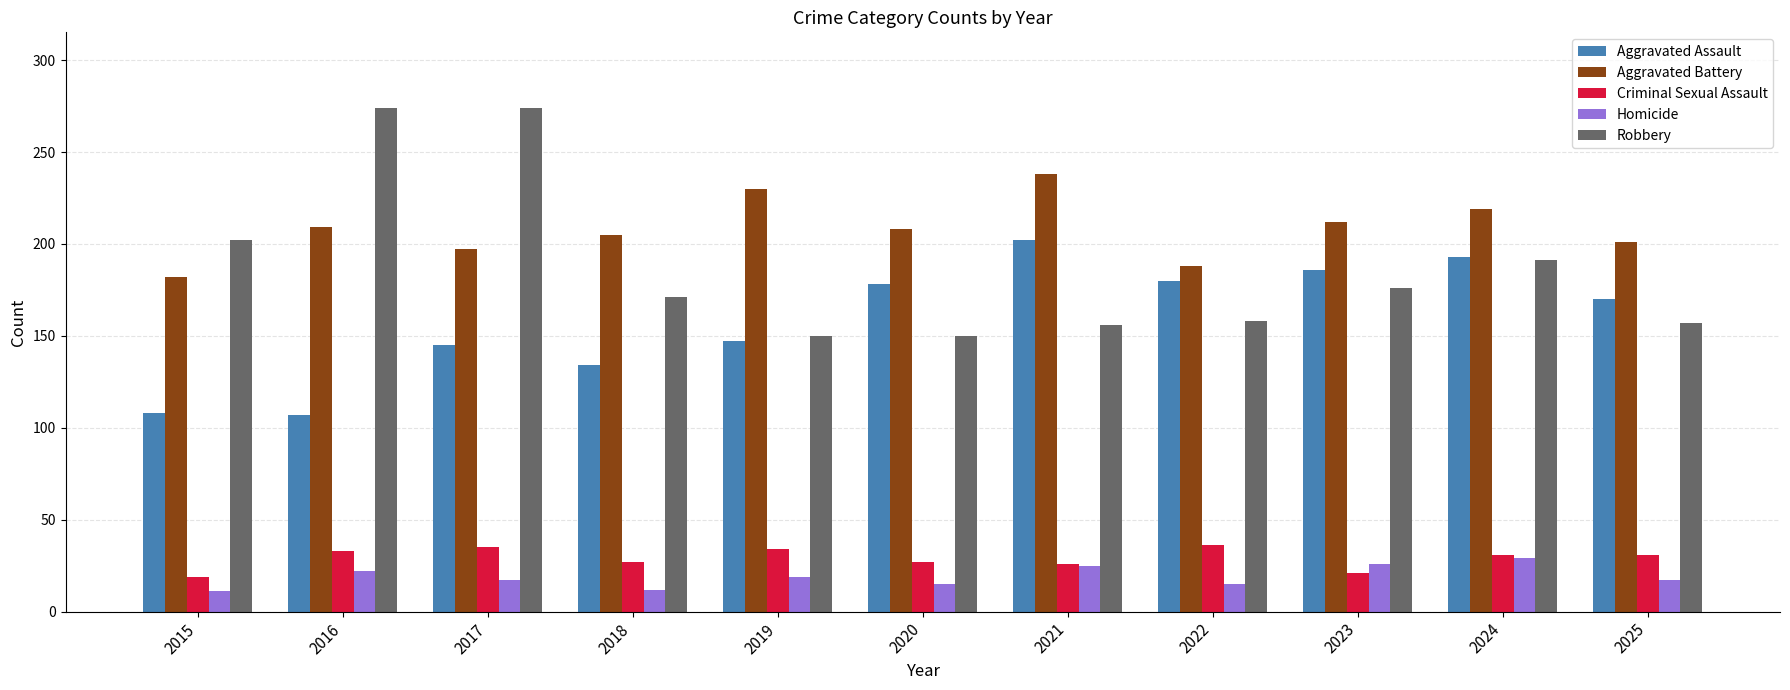

Is it true that Robbery equals 156 at 2021?

True